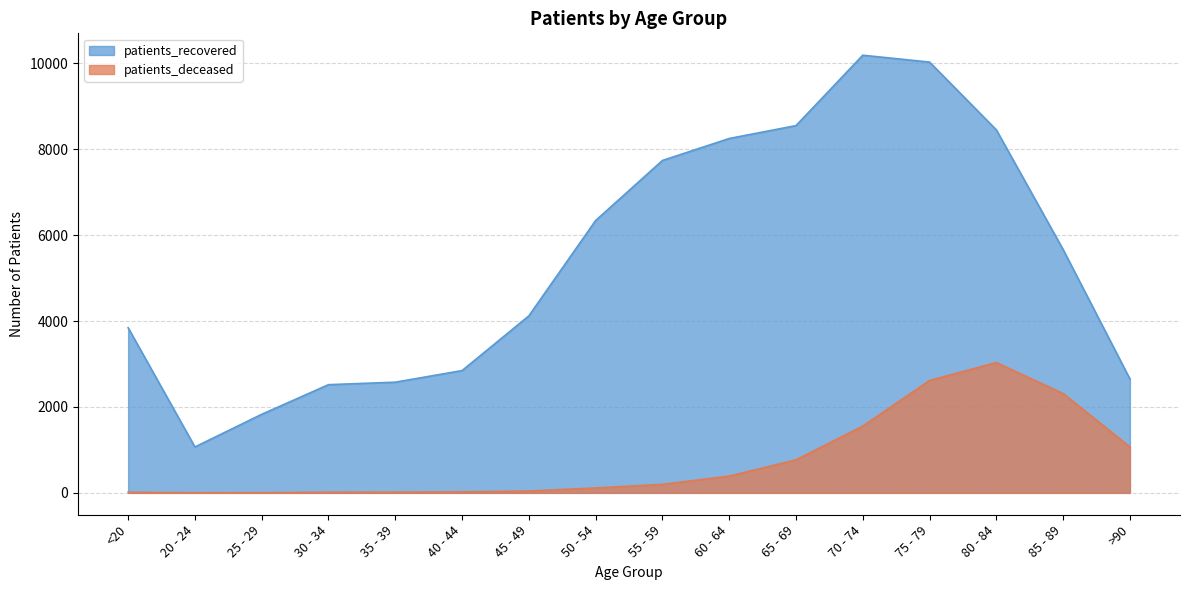

What are all the series names shown in the legend?

patients_recovered, patients_deceased